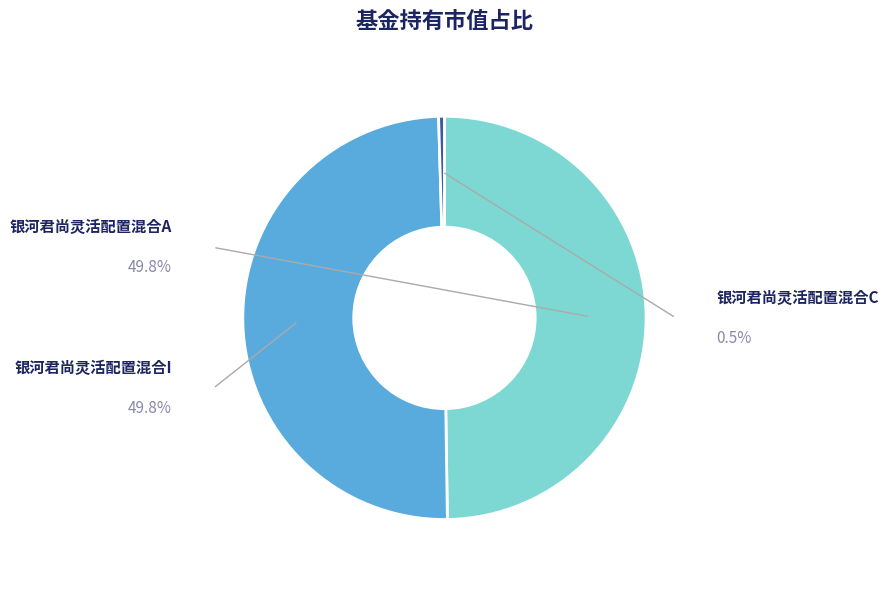

What is the total percentage of 银河君尚灵活配置混合A and 银河君尚灵活配置混合I?

99.5%